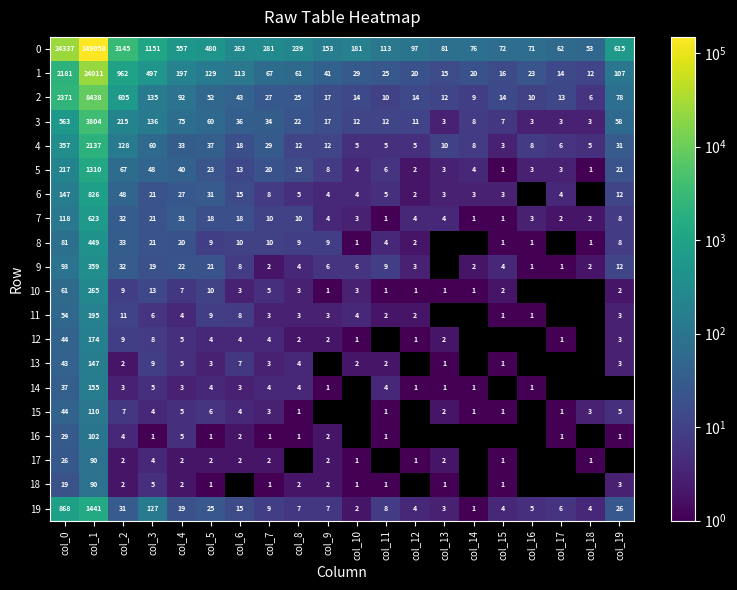

List the labels in order of 0 value, largest first.

col_1, col_0, col_2, col_3, col_19, col_4, col_5, col_7, col_6, col_8, col_10, col_9, col_11, col_12, col_13, col_14, col_15, col_16, col_17, col_18